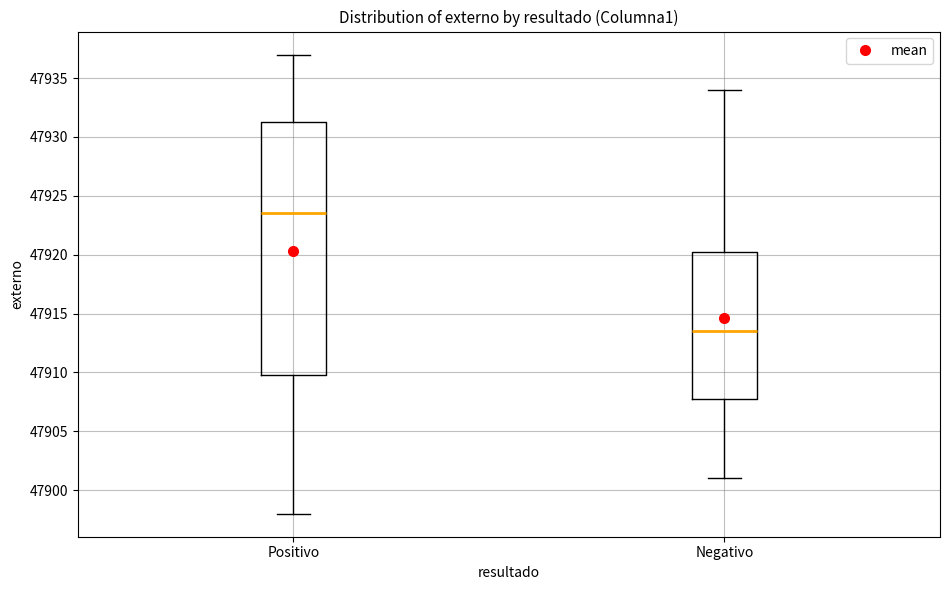

Reading left to right, transcribe this box plot: for each box, give where its median line is, the range the box spans, and where its two whiskers end, as read against the y-axis. The values are not printed on the chart, so give them approximately, as read against the axis.

Positivo: median 47923.5, box 47910.0 to 47931.5, whiskers 47898.0 to 47937.0
Negativo: median 47913.5, box 47908.0 to 47920.5, whiskers 47901.0 to 47934.0